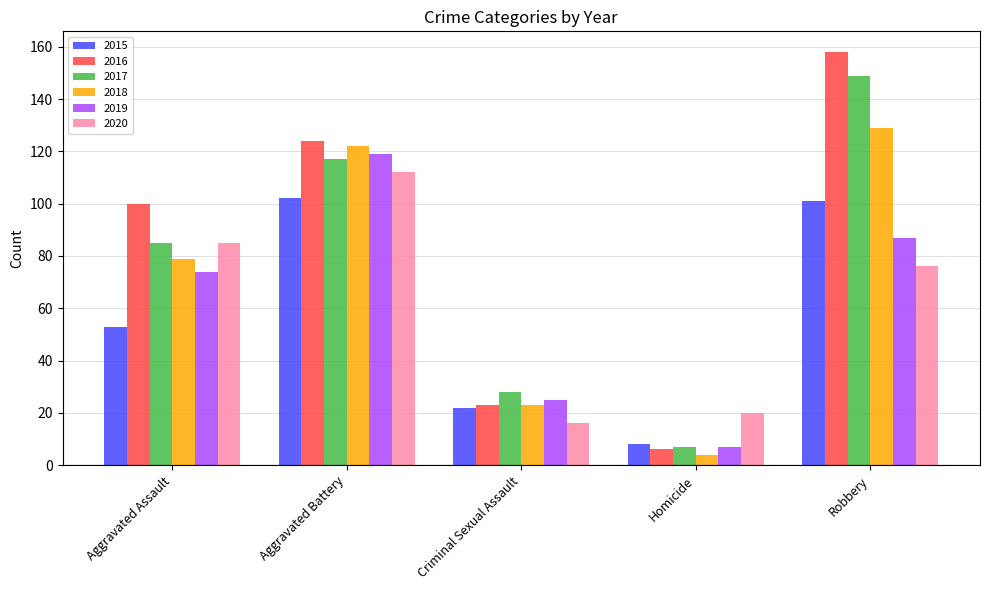

Rank the series by their maximum value, from lowest to highest.

2015, 2020, 2019, 2018, 2017, 2016